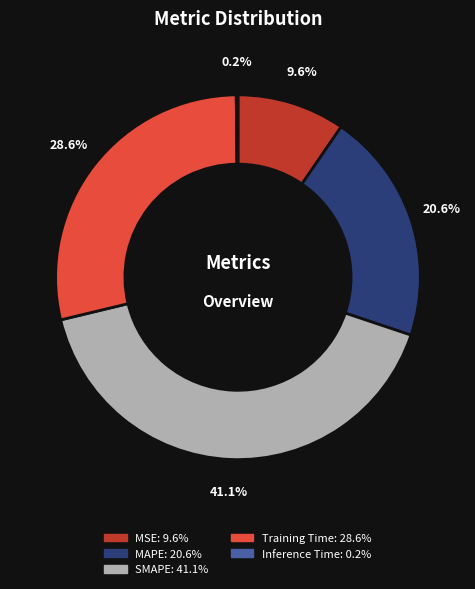

What portion of the pie excludes Training Time?

71.4%